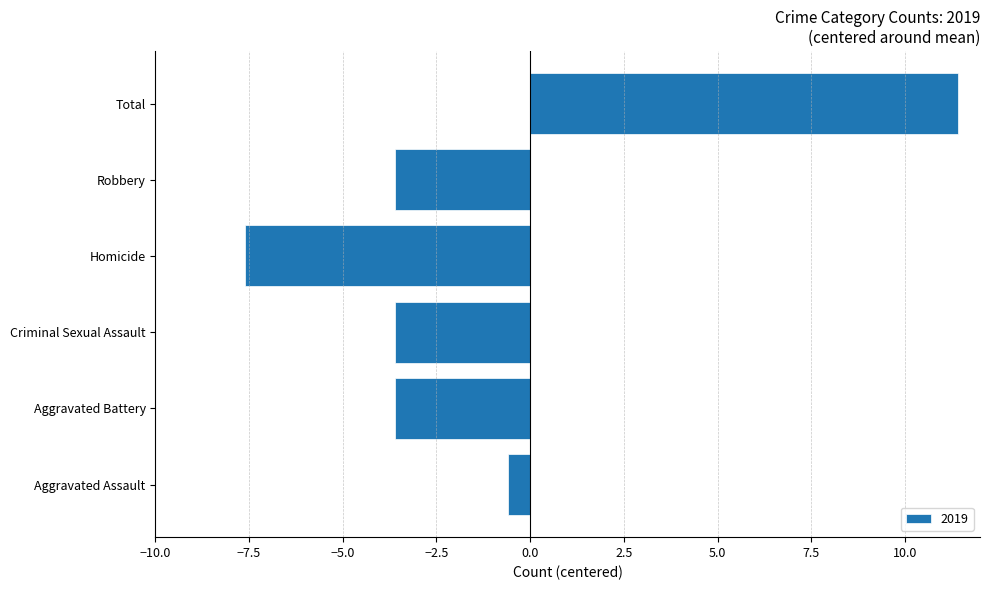

True or false: the data shows -6.0 at Aggravated Battery.

False